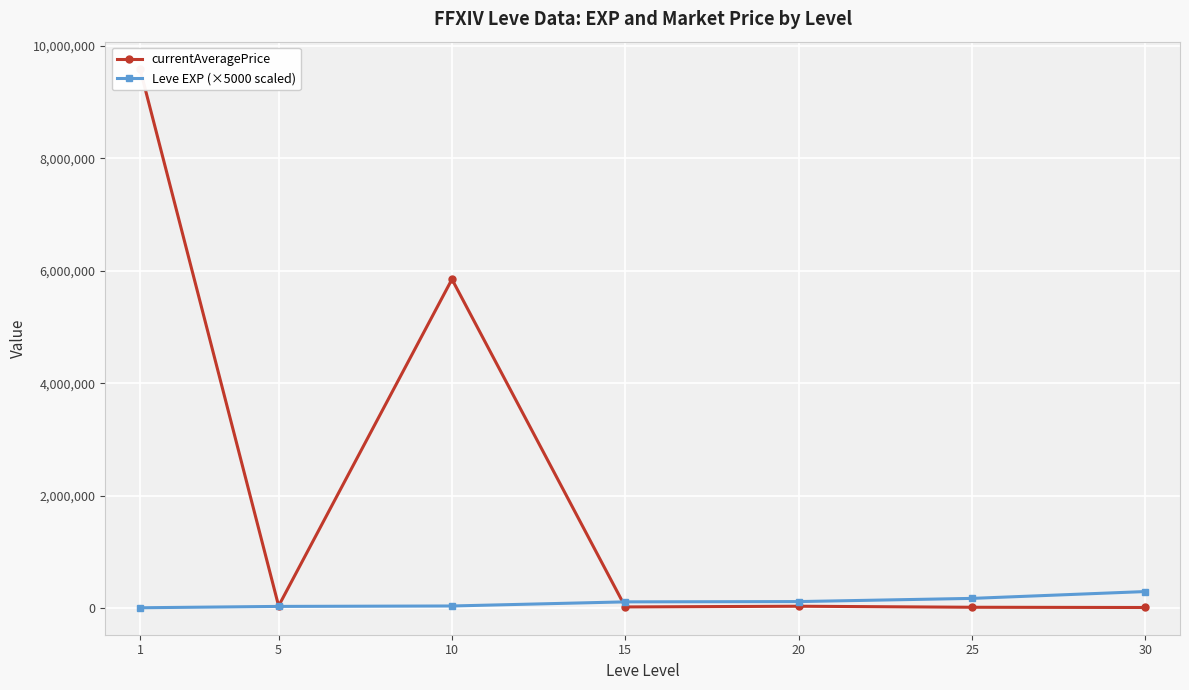

Which series has the widest spread of values?

currentAveragePrice